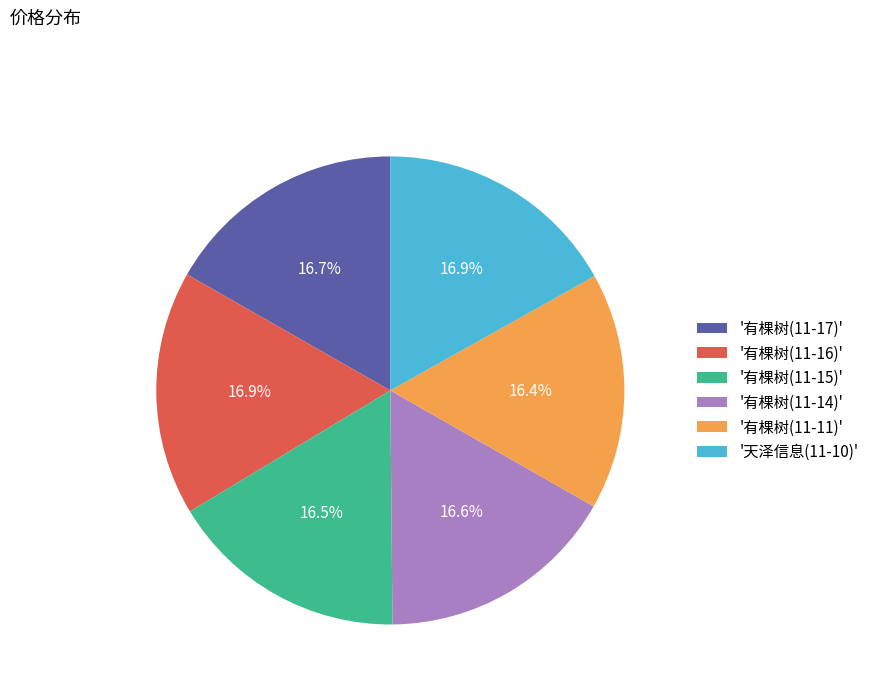

Combined, do '有棵树(11-11)' and '有棵树(11-15)' account for over 50%?

No